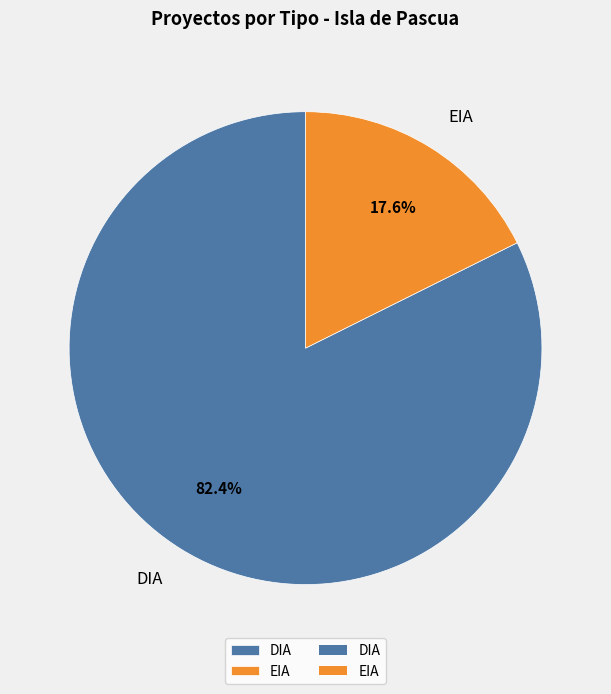

How many segments does this pie chart have?

2